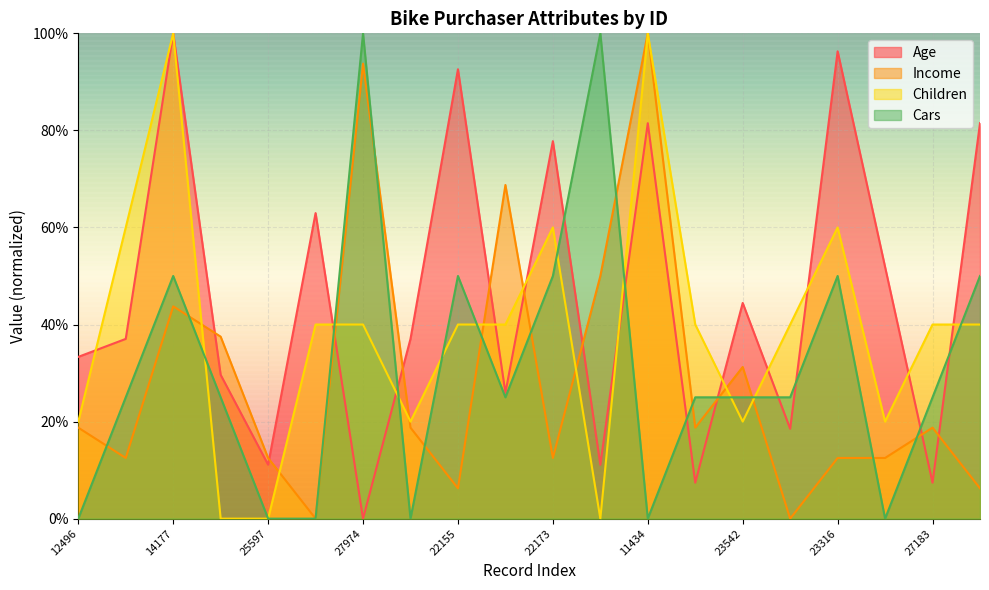

In Age, how many points are higher than both neighbors (excluding endpoints)?

7